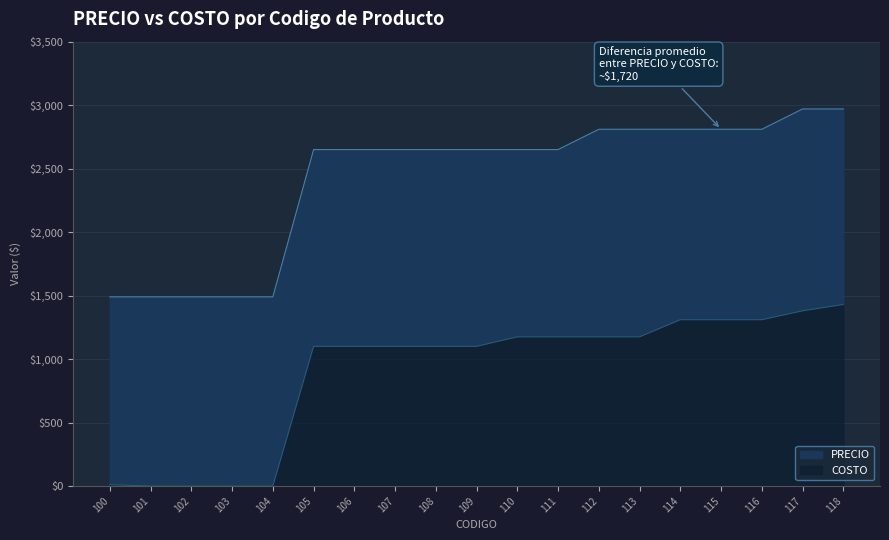

The value of COSTO at 114 is 1310. True or false?

True